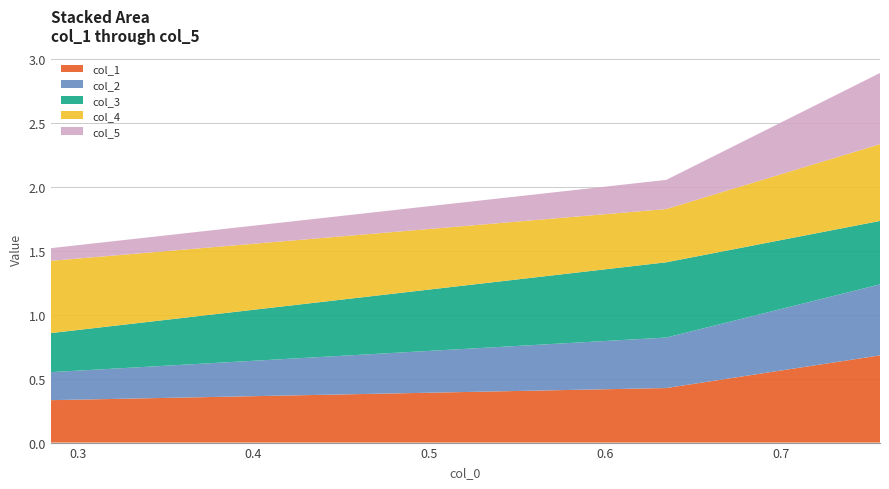

Reading left to right, list all the values displayed in this chart.

col_1: 0=0.3	1=0.4	2=0.7
col_2: 0=0.2	1=0.4	2=0.6
col_3: 0=0.3	1=0.6	2=0.5
col_4: 0=0.6	1=0.4	2=0.6
col_5: 0=0.1	1=0.2	2=0.6